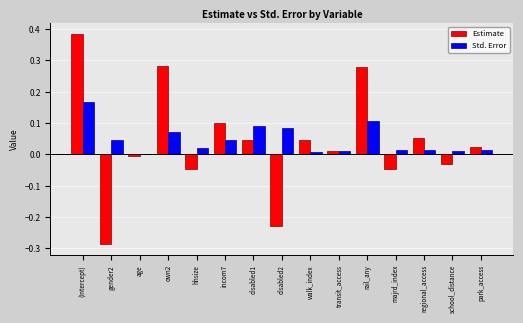

Which series has the widest spread of values?

Estimate